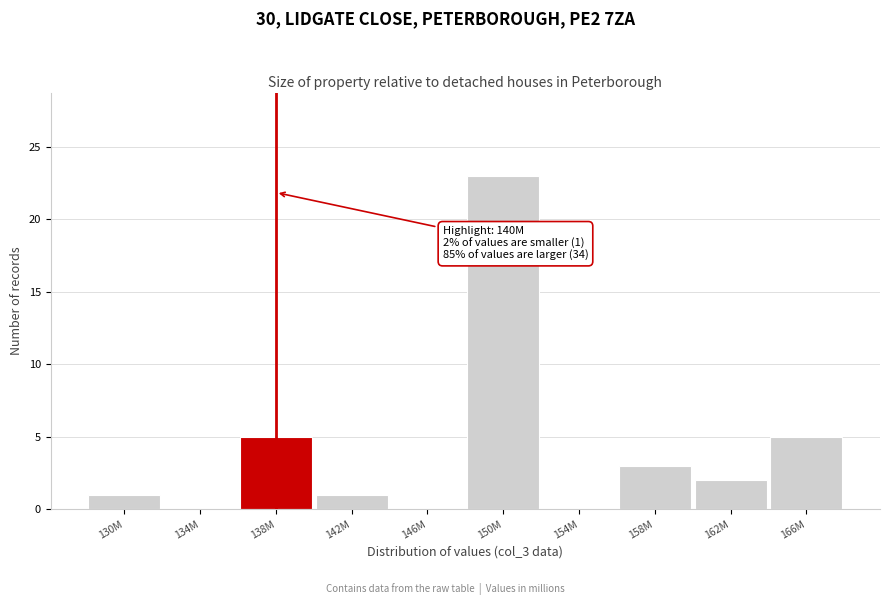

Reading left to right, list all the values displayed in this chart.

130M=1	134M=0	138M=5	142M=1	146M=0	150M=23	154M=0	158M=3	162M=2	166M=5